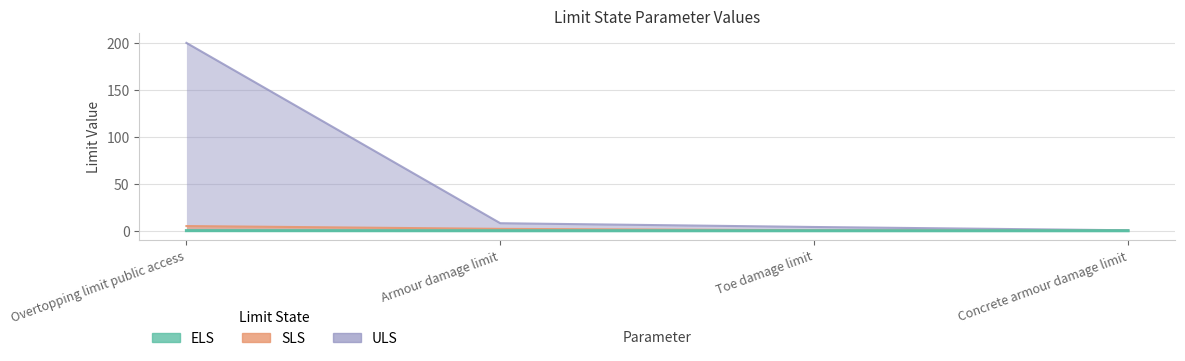

At which category is the sum across all series the highest?

Overtopping limit public access